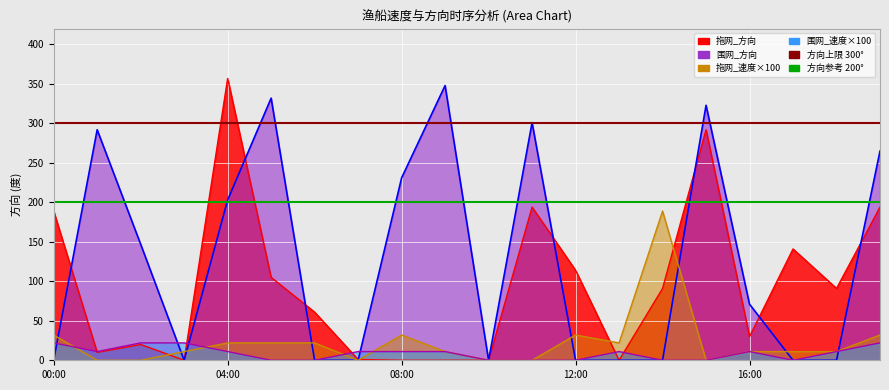

The 方向参考 200° series shows 41 at 00:00. True or false?

False